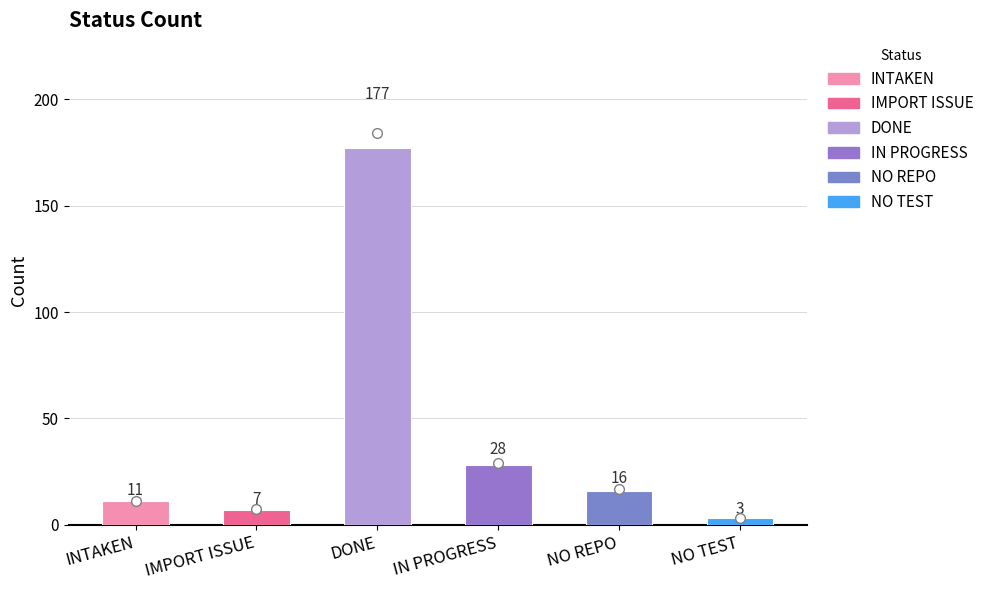

At which label is the value closest to 90?

IN PROGRESS